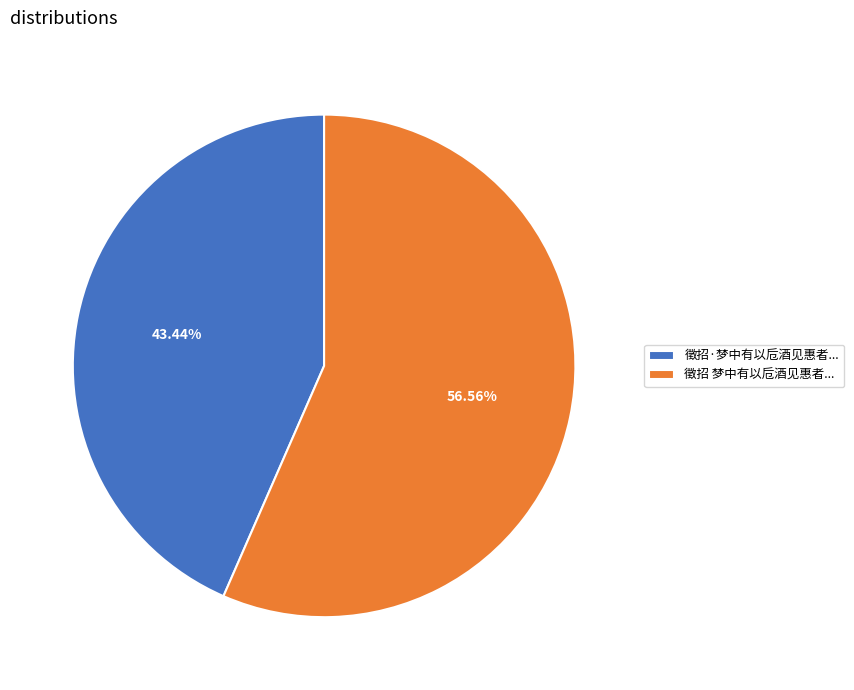

Rank the categories by value from lowest to highest.

徵招·梦中有以卮酒见惠者..., 徵招 梦中有以卮酒见惠者...